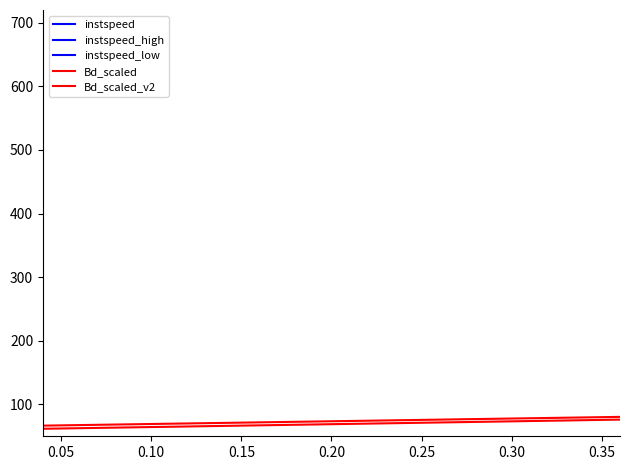

True or false: instspeed_low and Bd_scaled cross at least once.

False